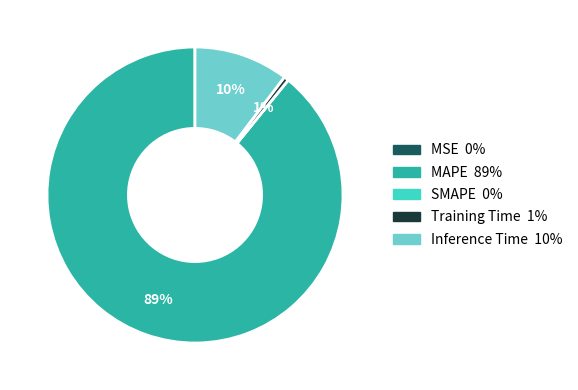

Combined, do Training Time and Inference Time account for over 50%?

No